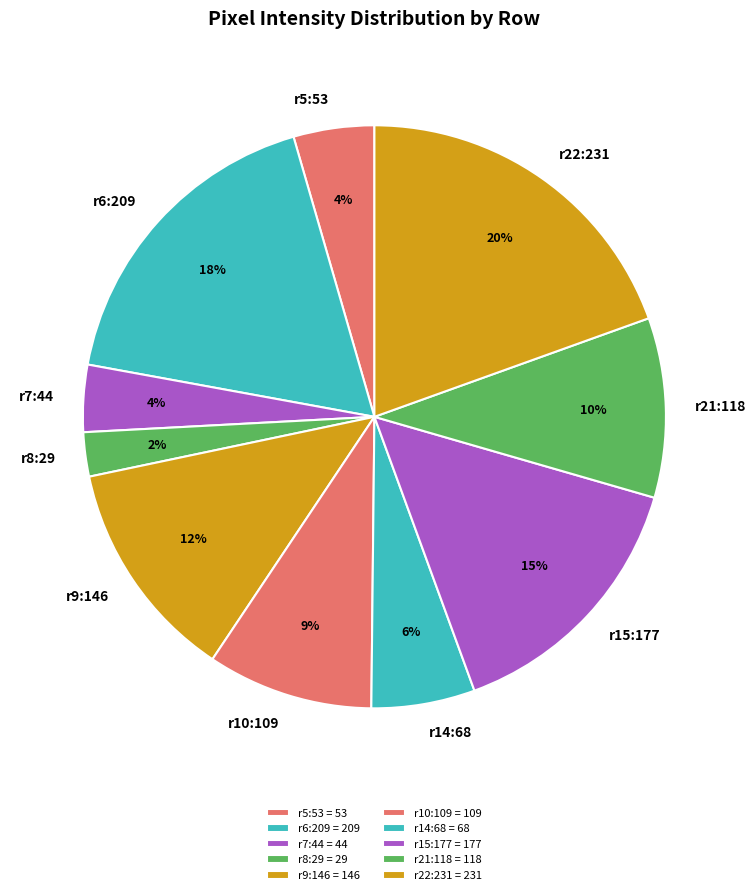

Is there a majority slice in this chart?

No